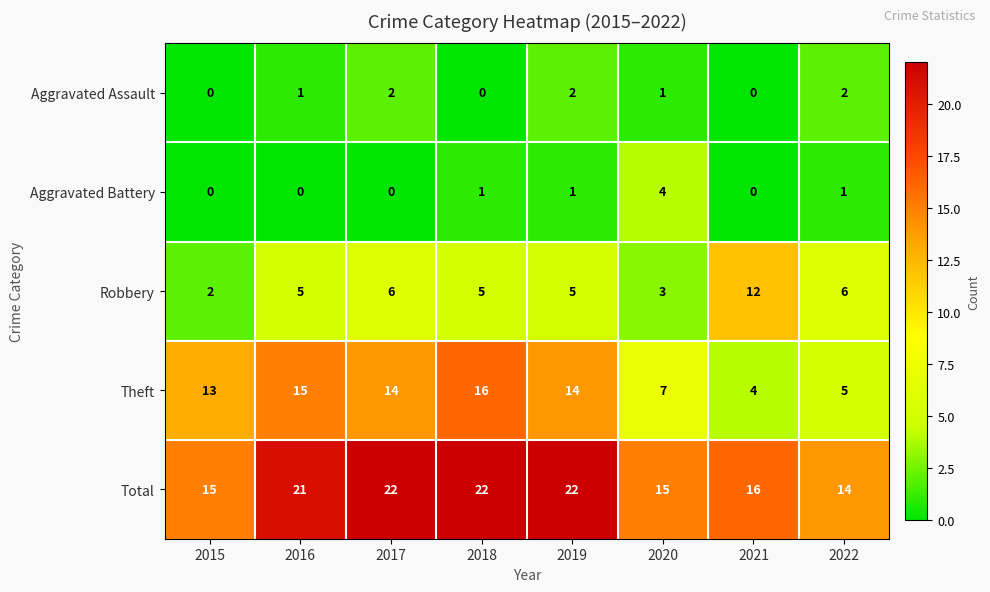

What is the difference between the highest and lowest values at 2019?

21